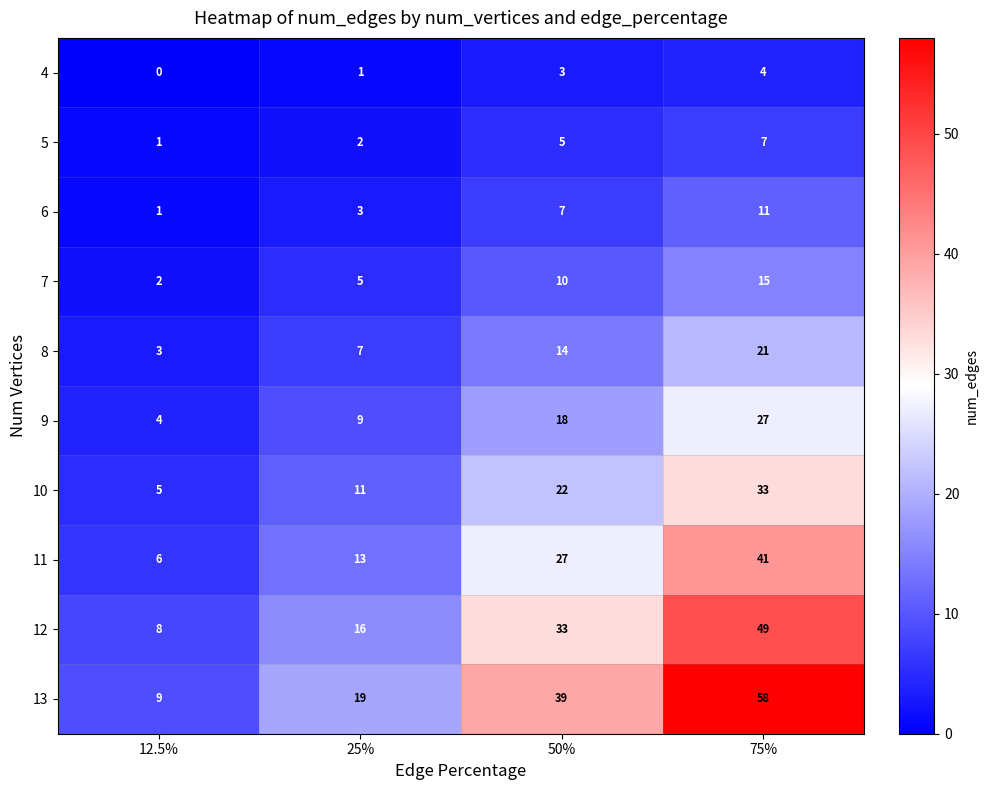

True or false: 9 has a value of 35 at 75%.

False